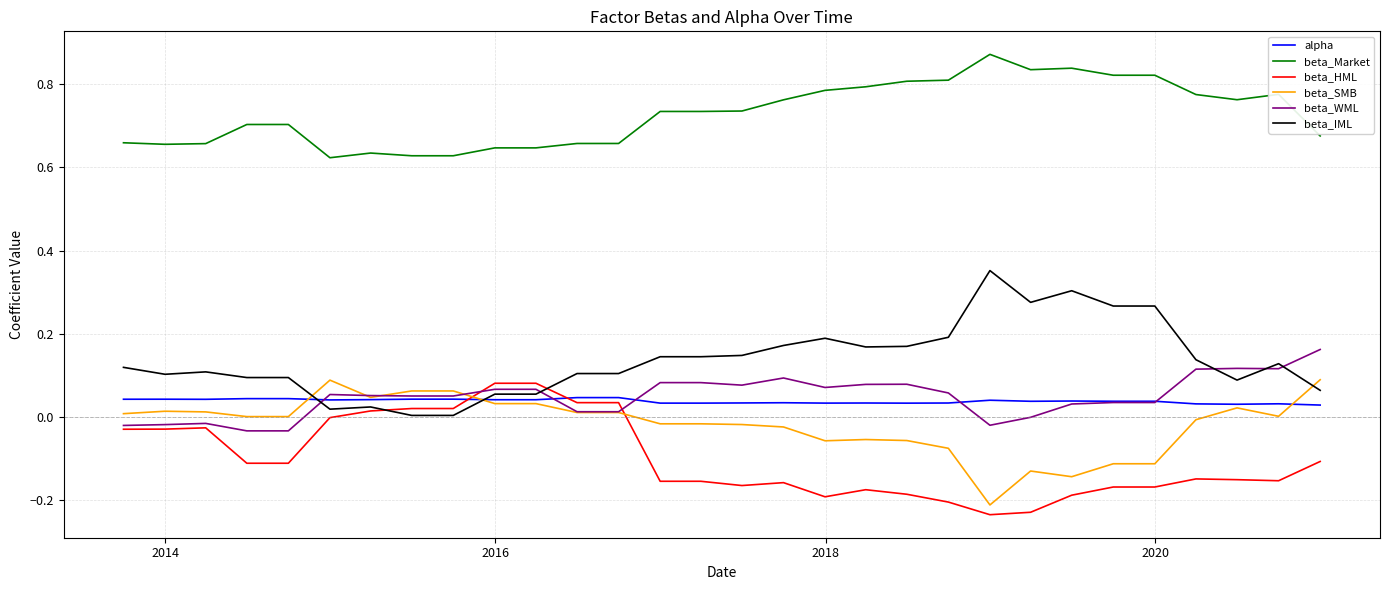

True or false: beta_Market and beta_WML cross at least once.

False